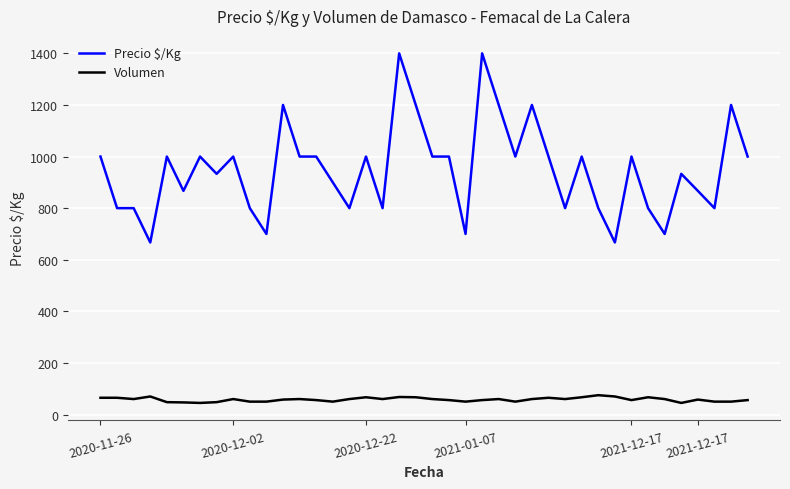

Which series has the largest range (max minus min)?

Precio $/Kg